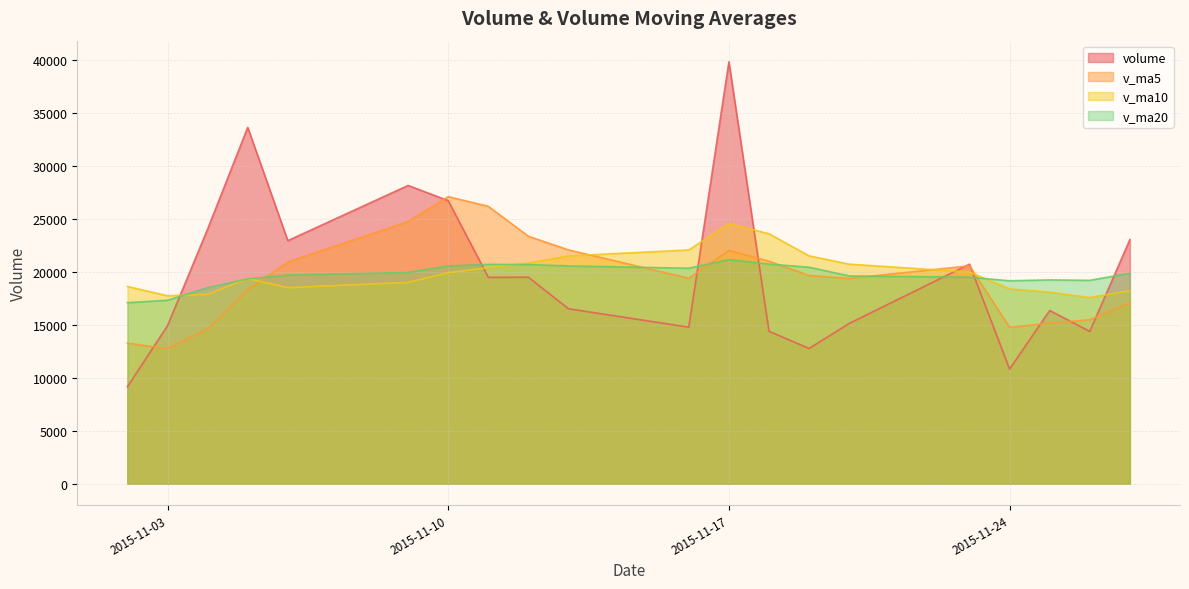

At which category is the sum across all series the highest?

2015-11-17